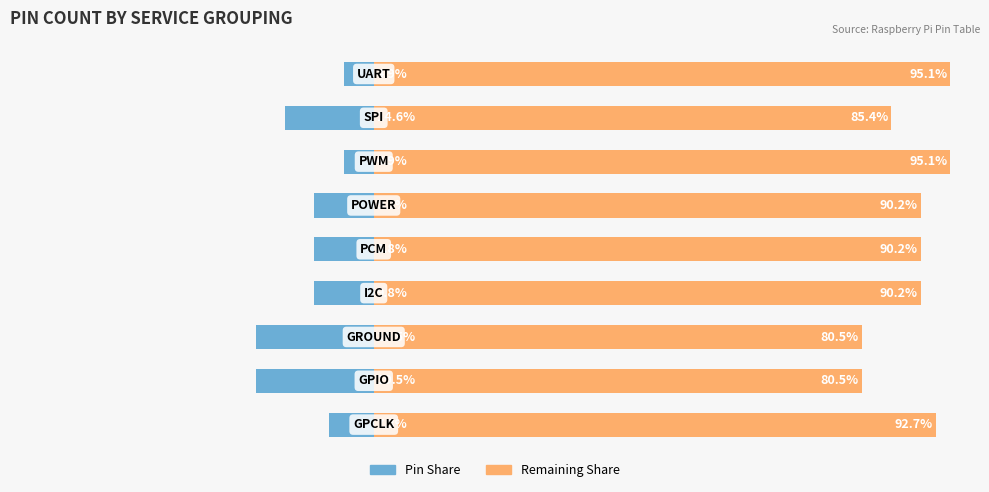

The value of Count (Left) at 4 is -2.8. True or false?

False